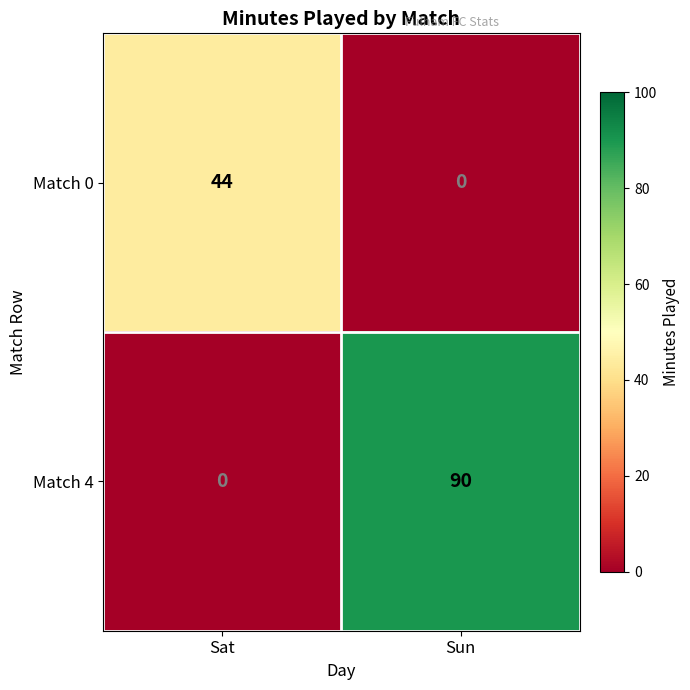

Which category has the highest value in the Match 0 series?

Sat